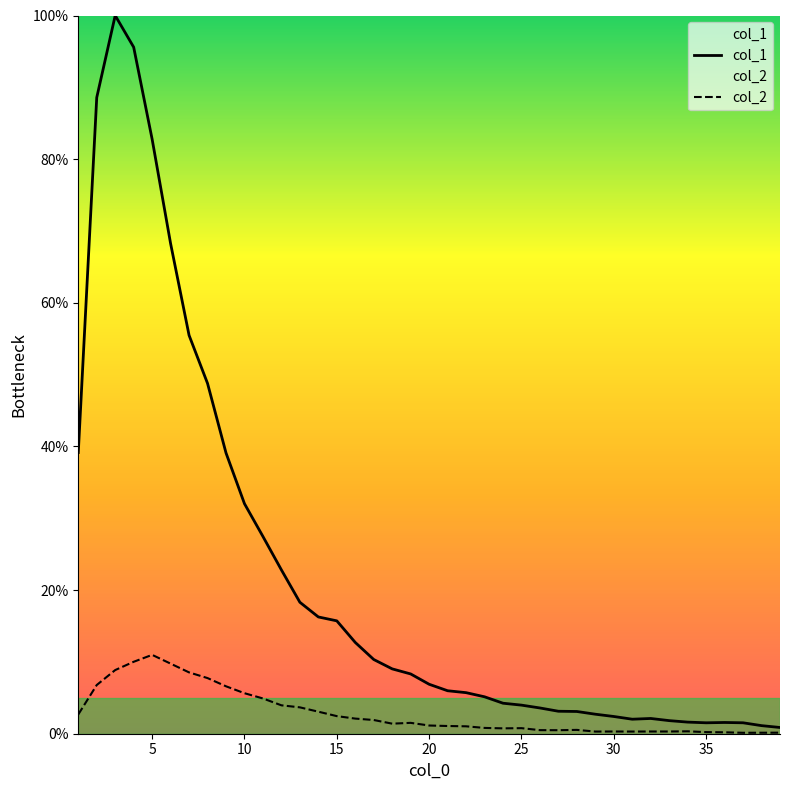

Rank the series by their average value, from lowest to highest.

col_2, col_1